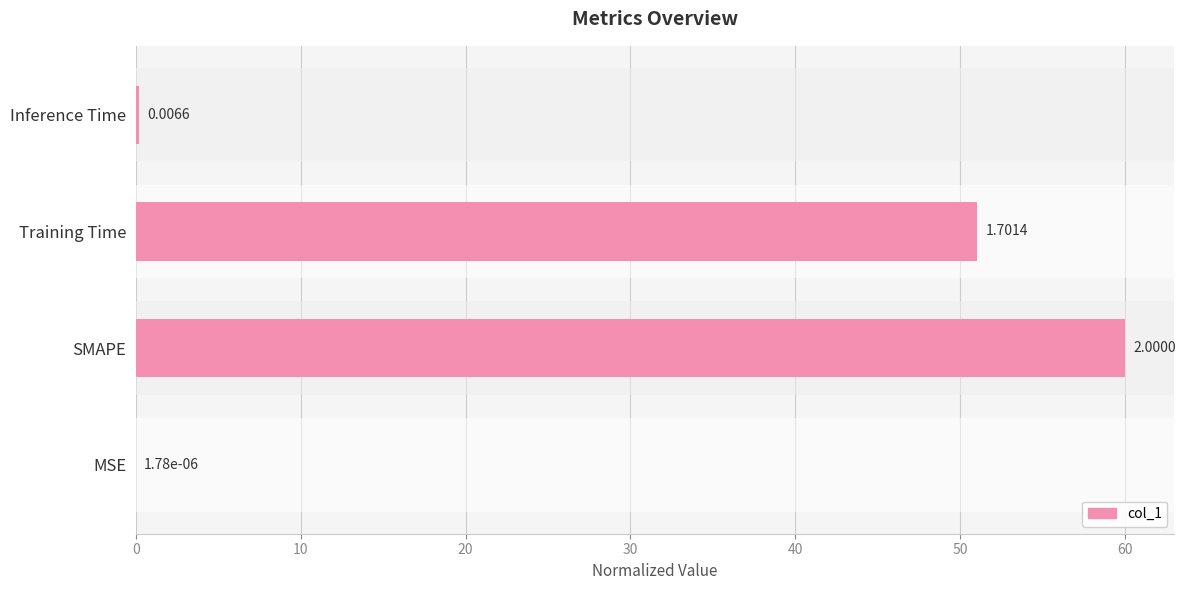

Where is the data nearest to the value 30?

Training Time